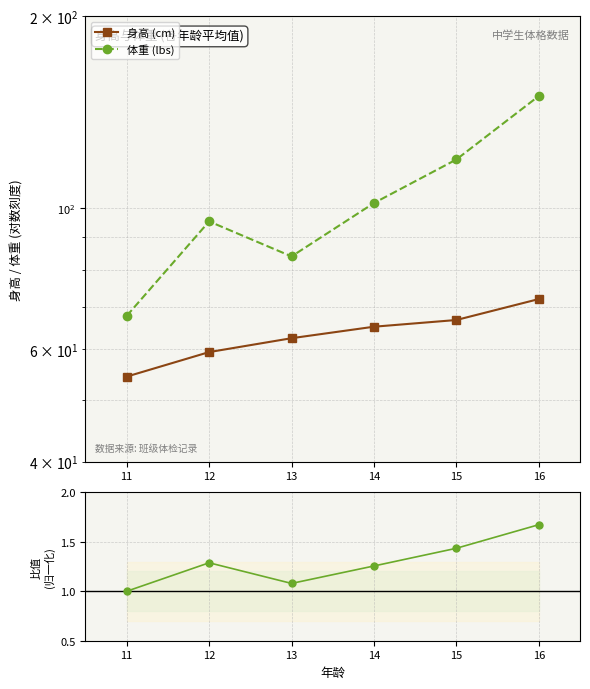

How many values in the 体重/身高 比值 series exceed 1?

5